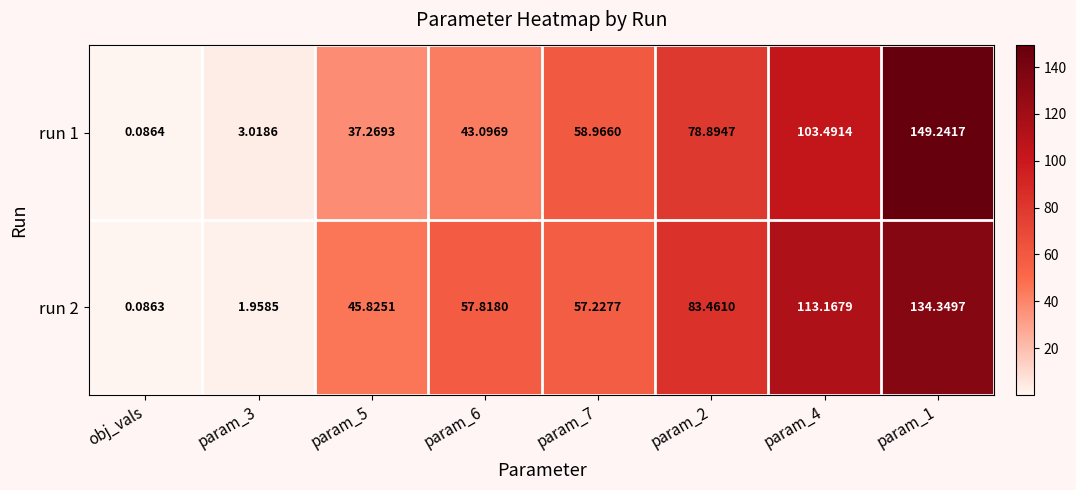

Is the value of run 1 at param_1 greater than the value of run 2 at obj_vals?

Yes